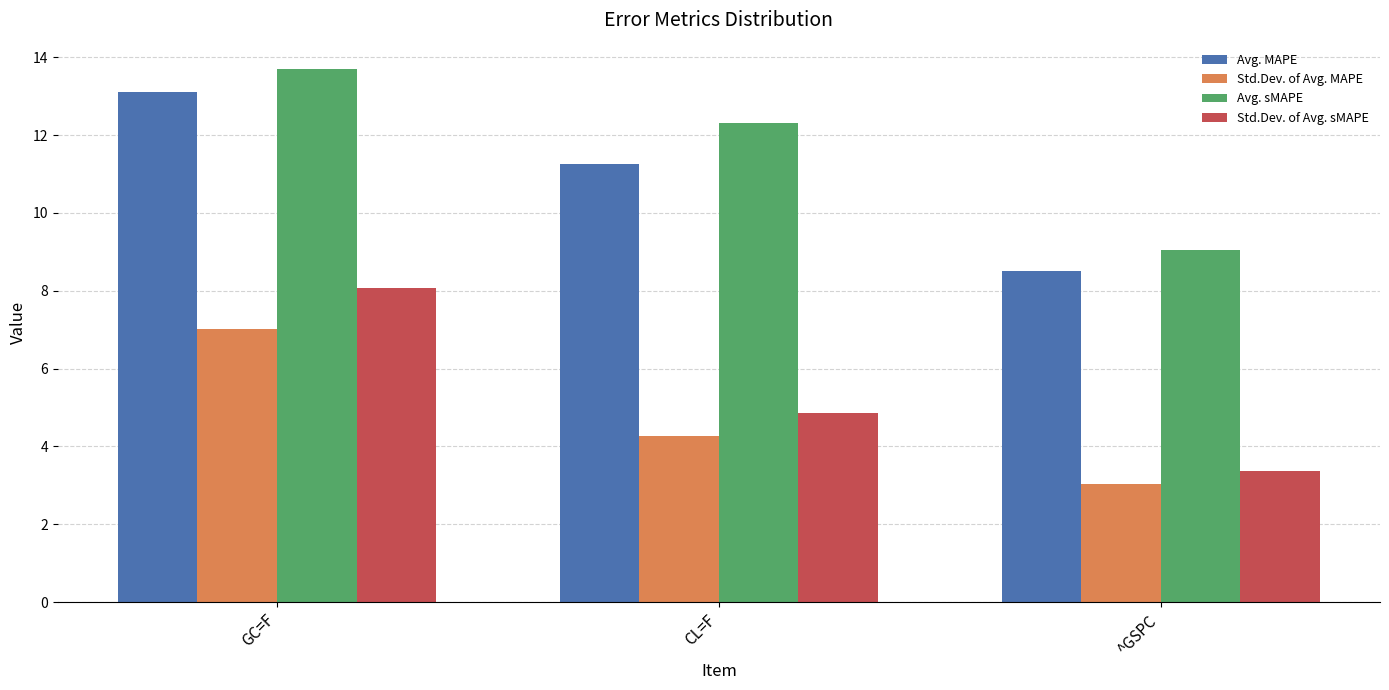

What is the difference between the Std.Dev. of Avg. sMAPE values at CL=F and GC=F?

3.2